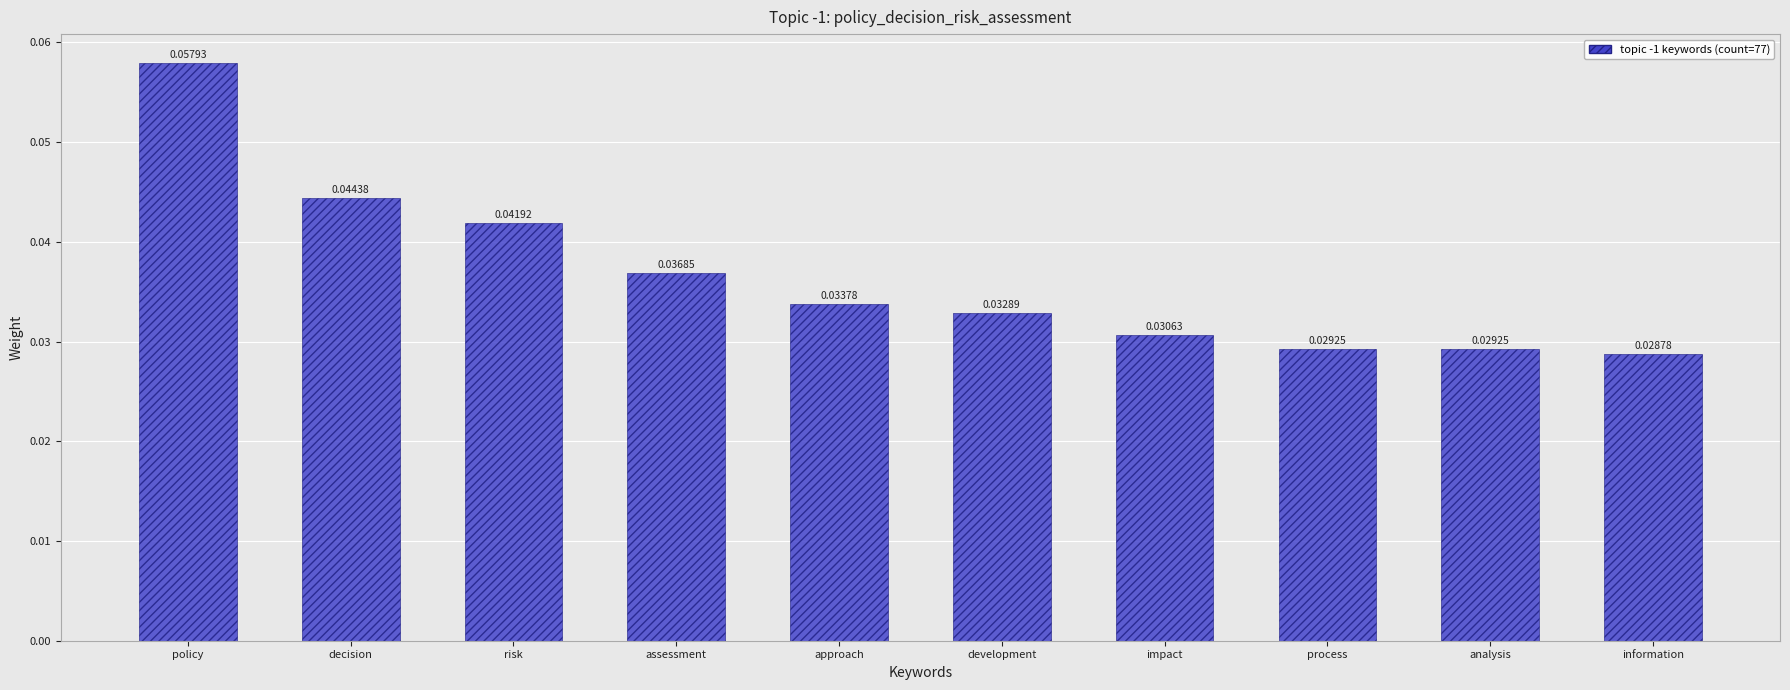

What is the sum of all values?

0.4